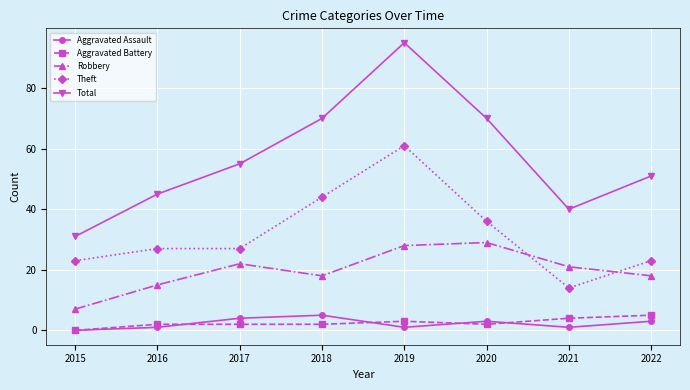

At which category does Robbery reach its first local peak?

2017